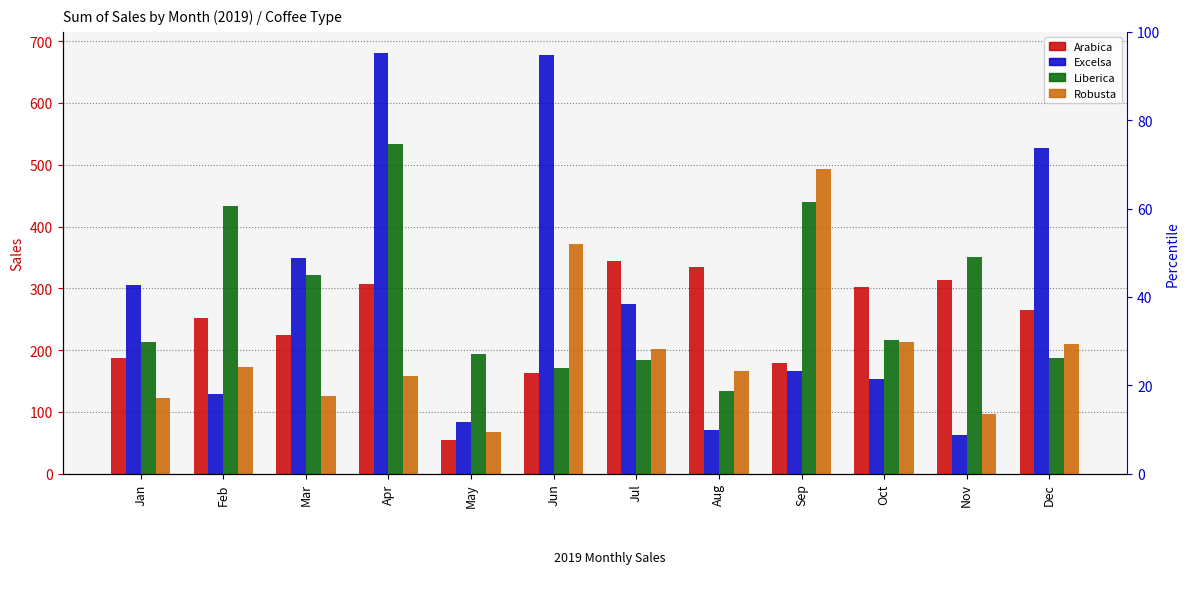

The value of Robusta at Dec is 350.1. True or false?

False